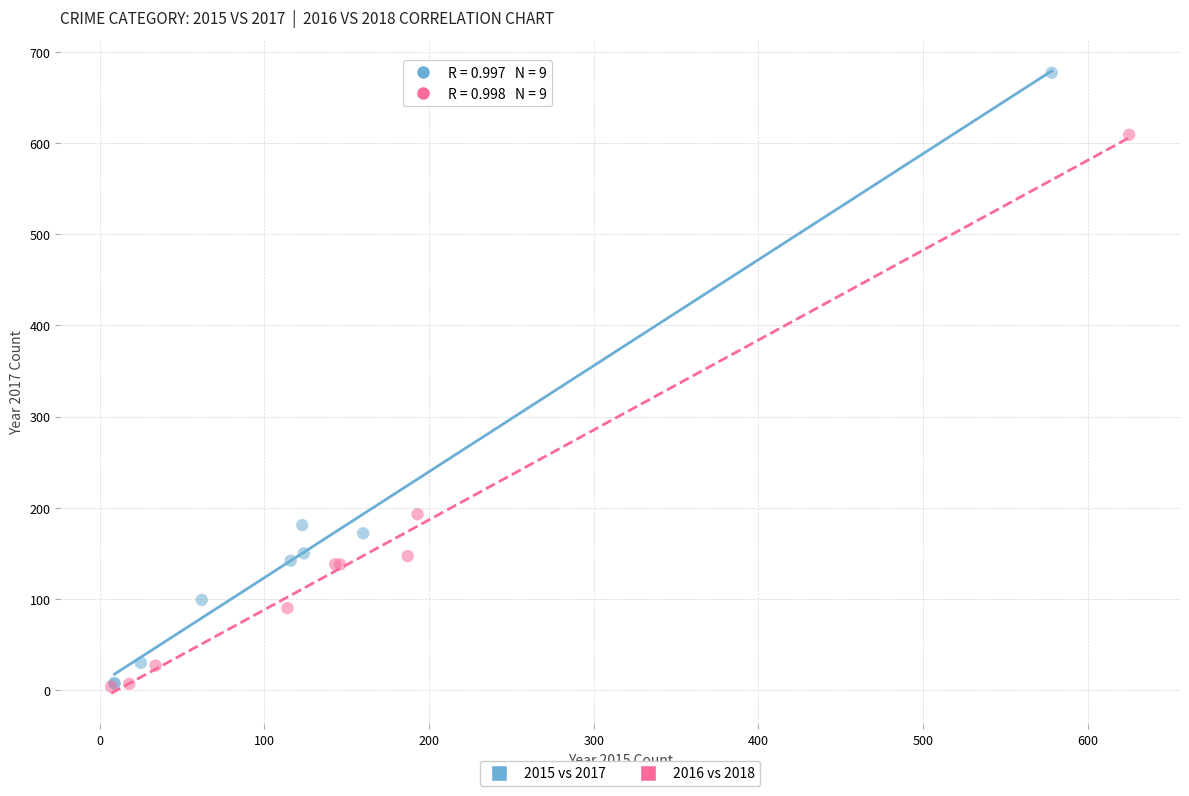

Which series has the widest spread of Y values?

2015 vs 2017